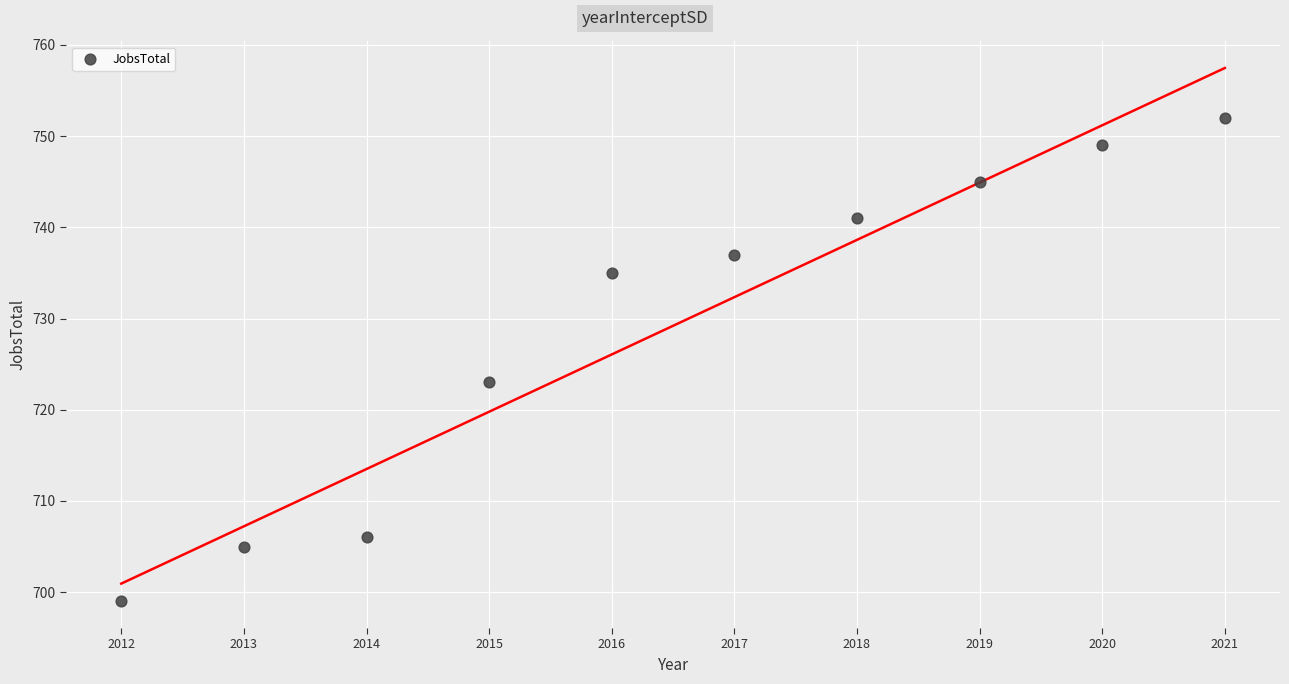

What Y value in the scatter plot is closest to 725?

723